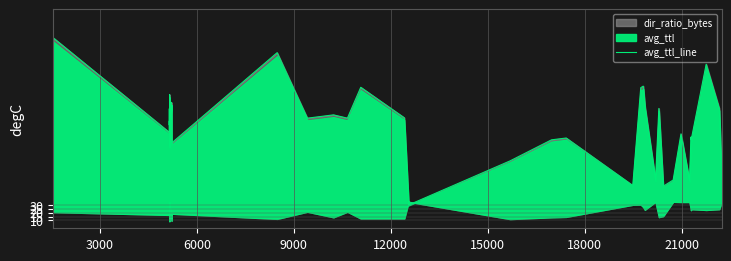

What is the difference between the maximum and minimum values?

214.7